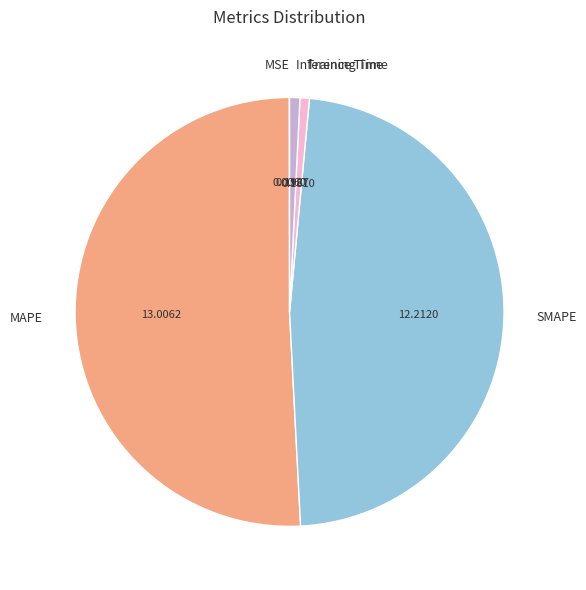

Approximately how many times larger is the value at SMAPE compared to MAPE?

0.9